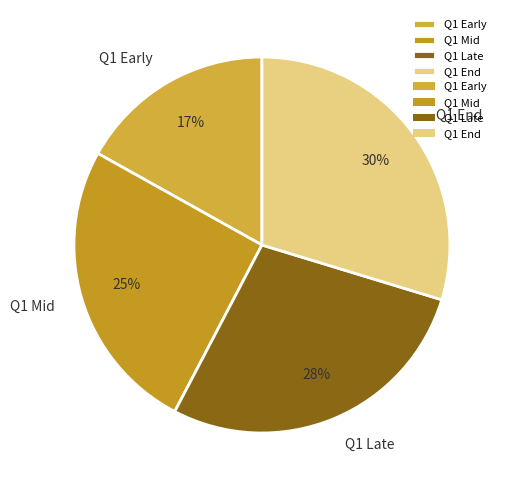

To the nearest percent, what is the combined percentage of Q1 Mid and Q1 End?

55%